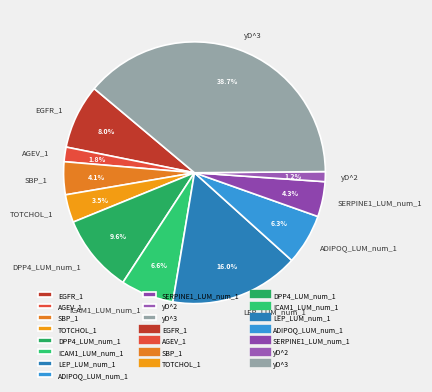

Does EGFR_1 represent more than half of the total?

No